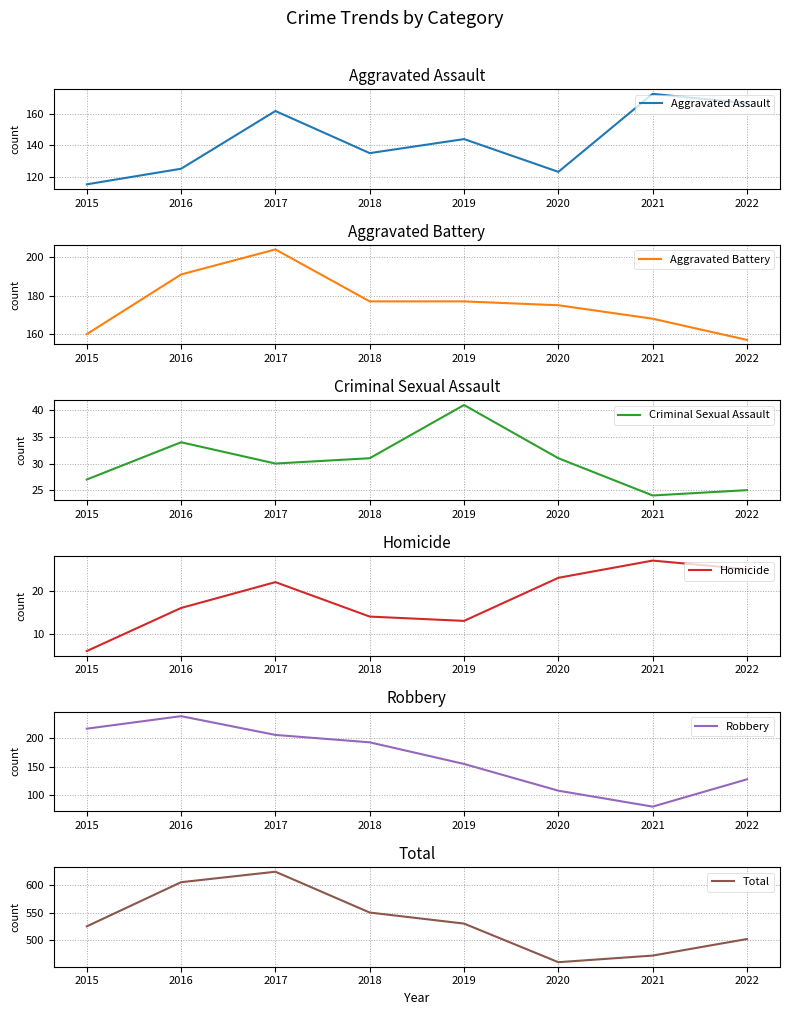

What is the total value across all series at 2015?

1050